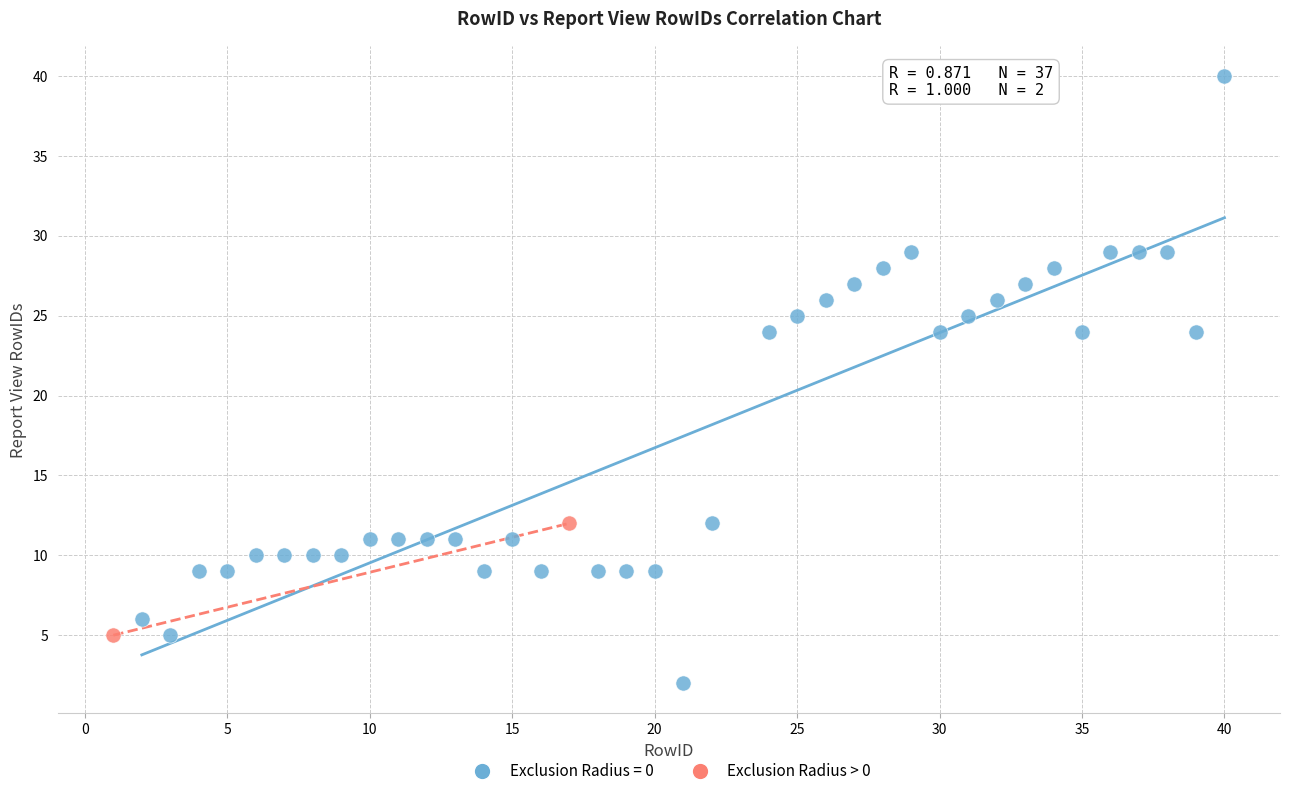

What are all the series names shown in the legend?

Exclusion Radius = 0, Exclusion Radius > 0